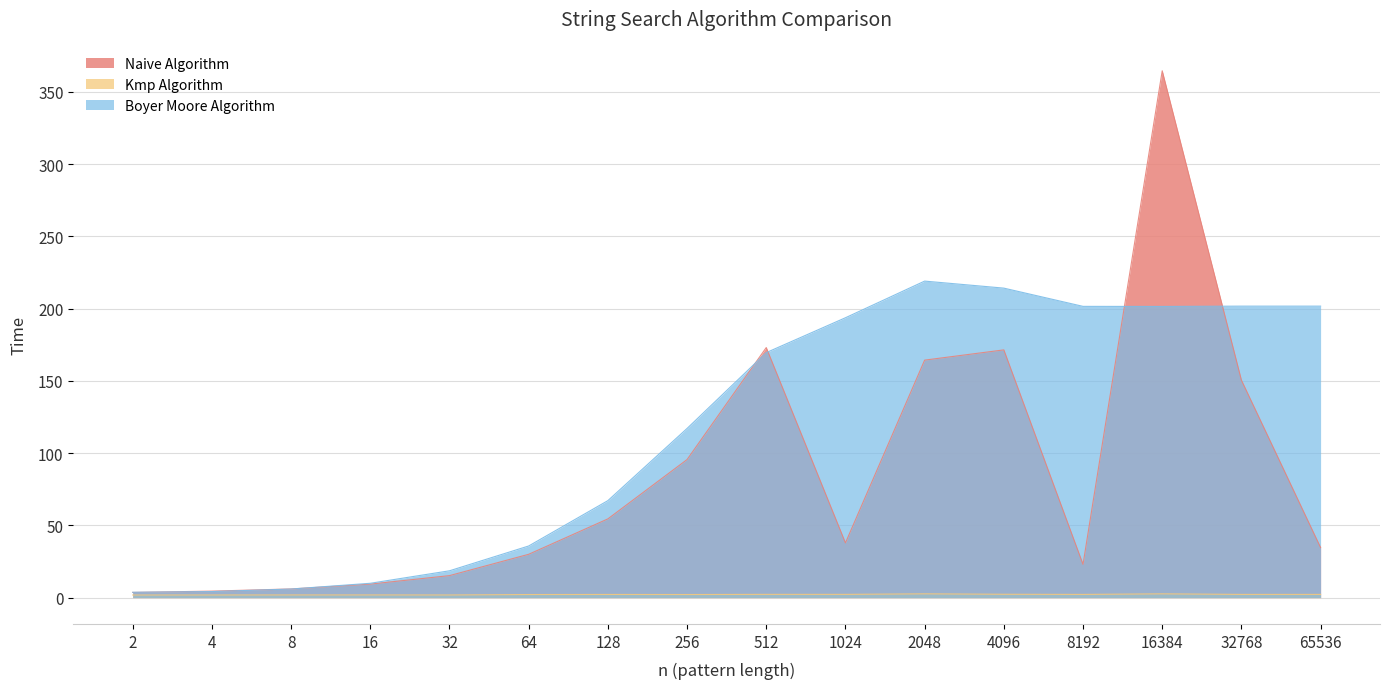

Which series has the largest range (max minus min)?

Naive Algorithm